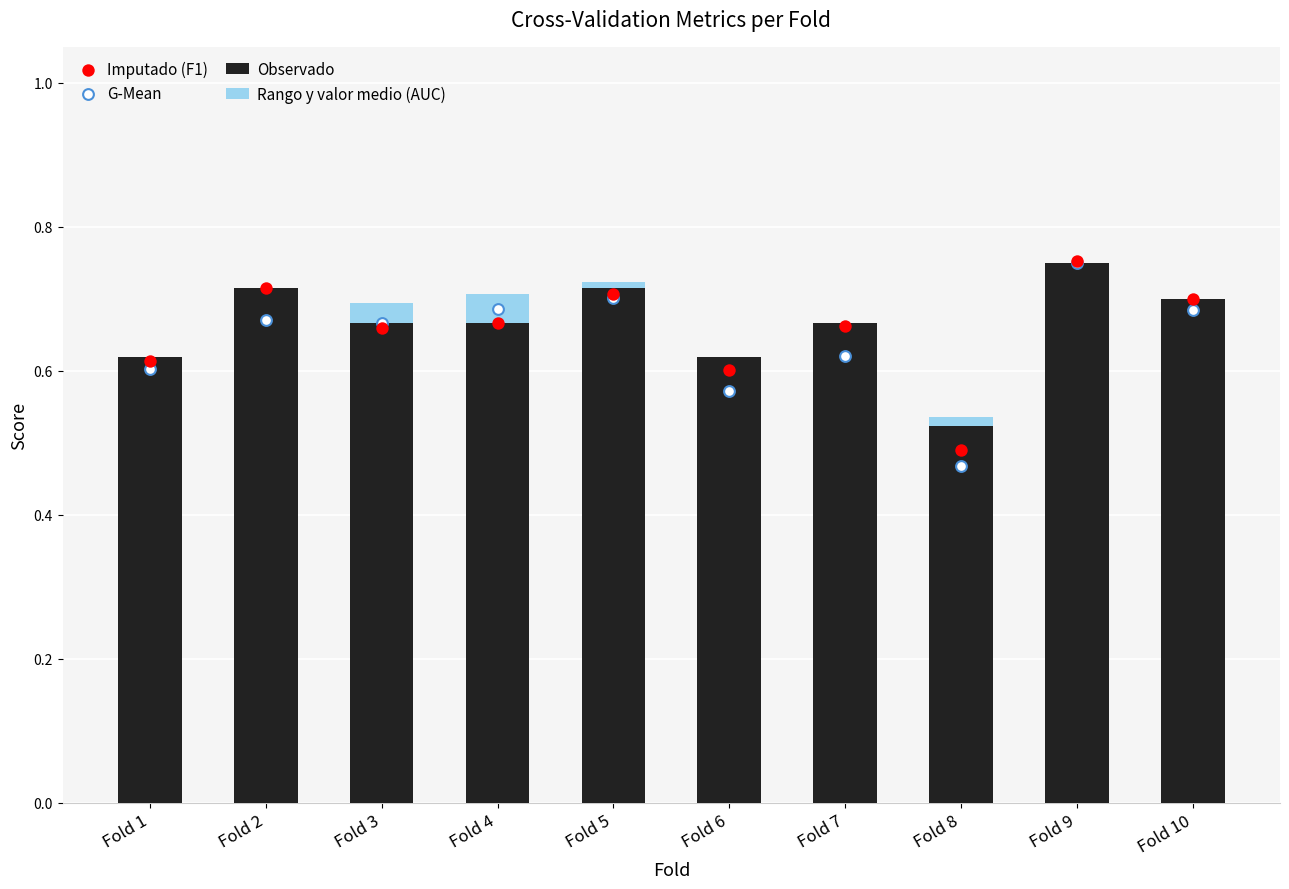

Which series contains the lowest Y value?

G-Mean